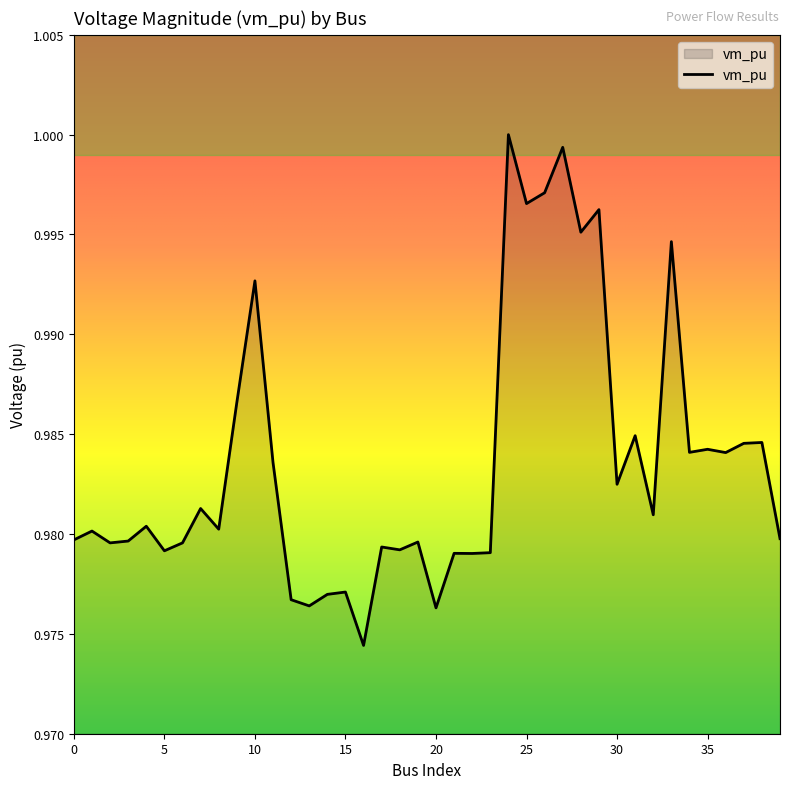

True or false: the data has more than 0 interior local peaks.

True